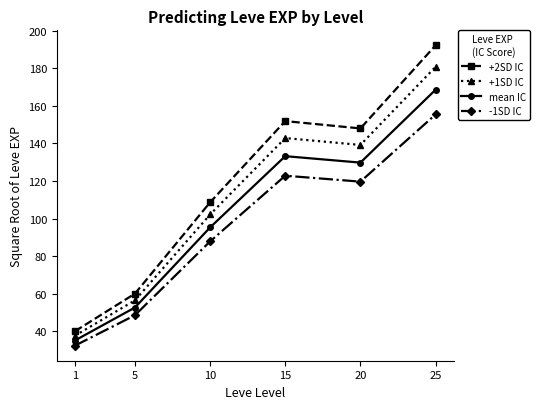

Is it true that -1SD IC equals 122.8 at 15?

True